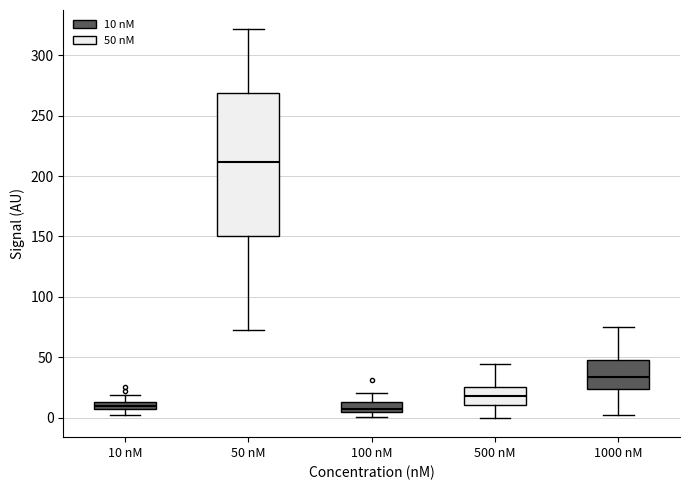

Which box is the tallest, from its lower edge to its upper edge?

50 nM